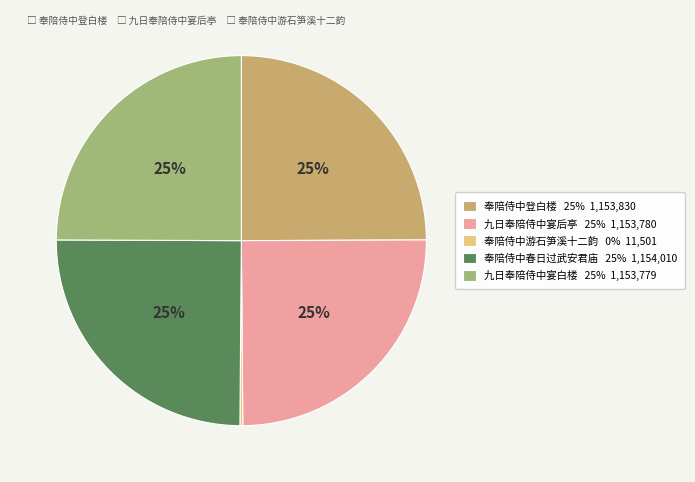

Is 九日奉陪侍中宴白楼 the majority of the pie?

No